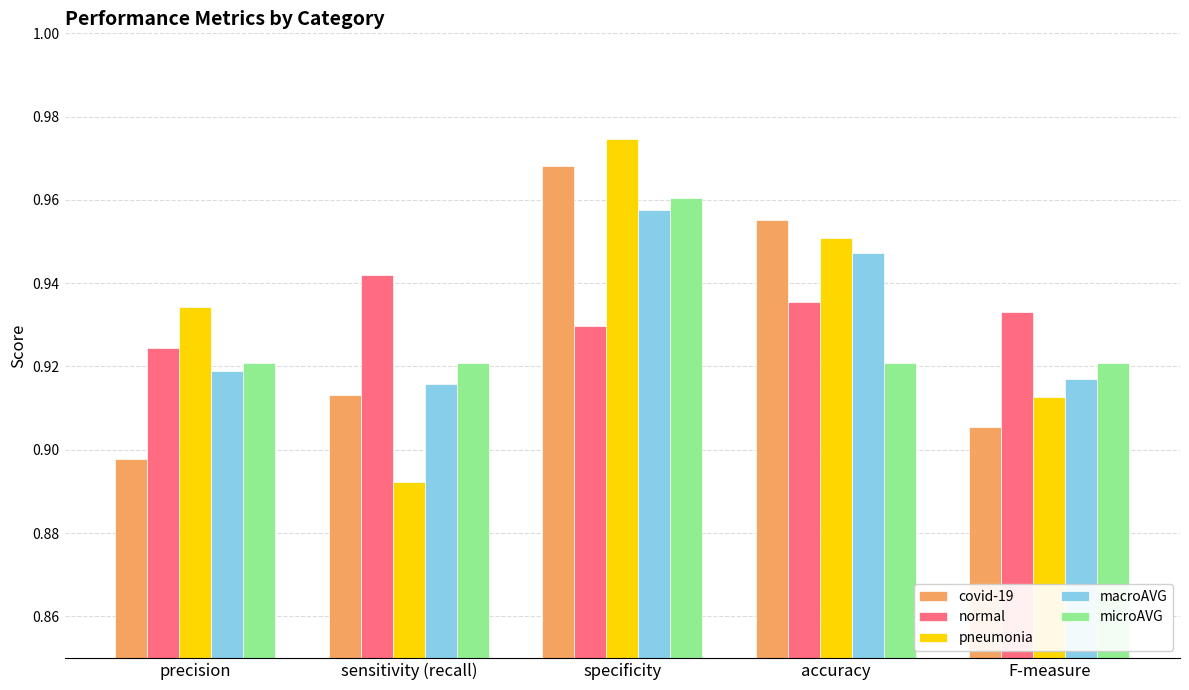

Count the covid-19 values in the range 0 to 1.

5